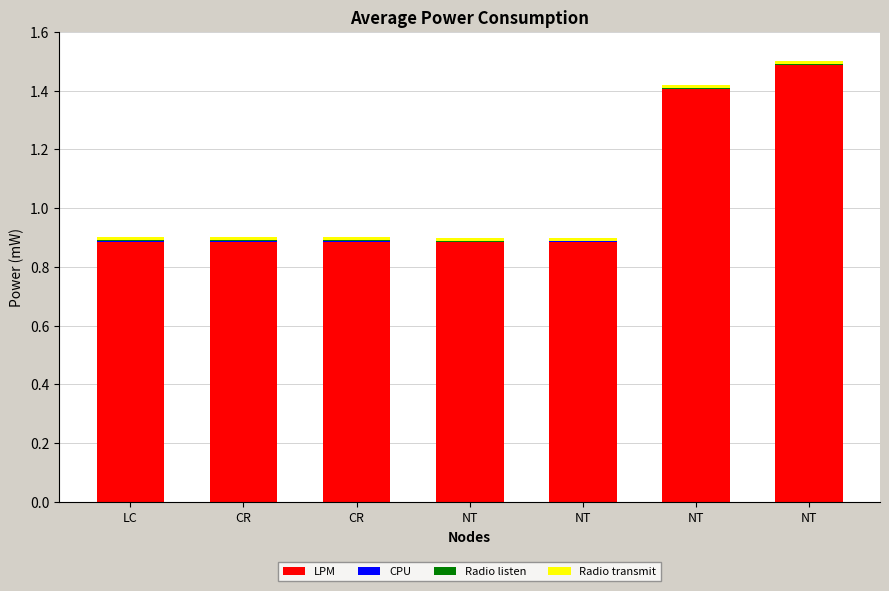

List the labels in order of CPU value, largest first.

LC, CR, CR, NT, NT, NT, NT